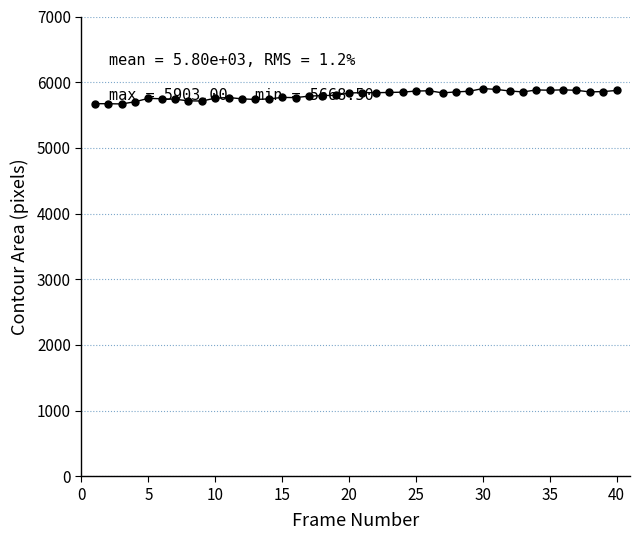

What is the smallest value displayed?

5668.5